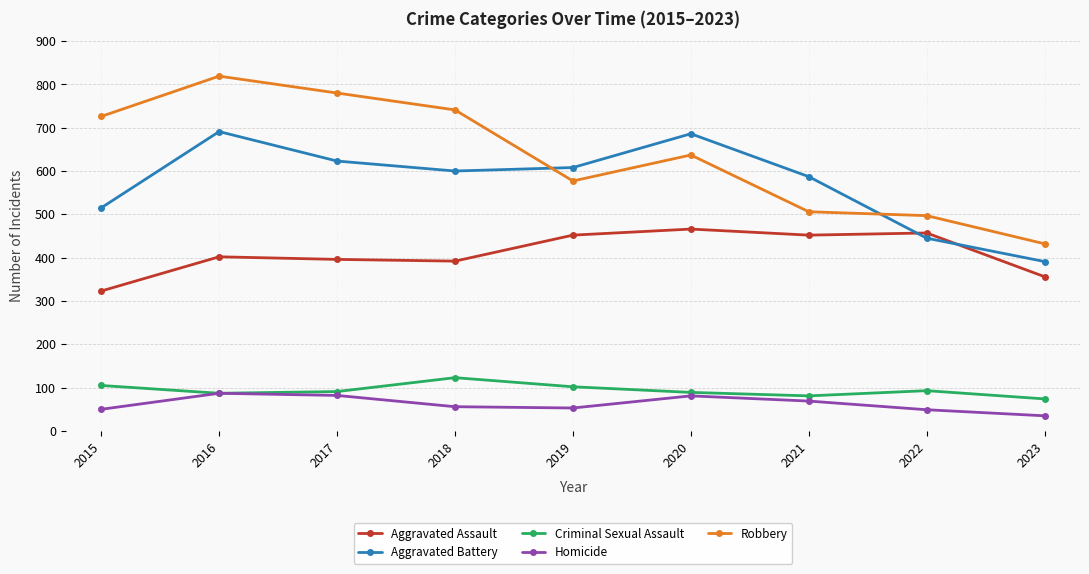

What is the highest value of the Robbery series?

819